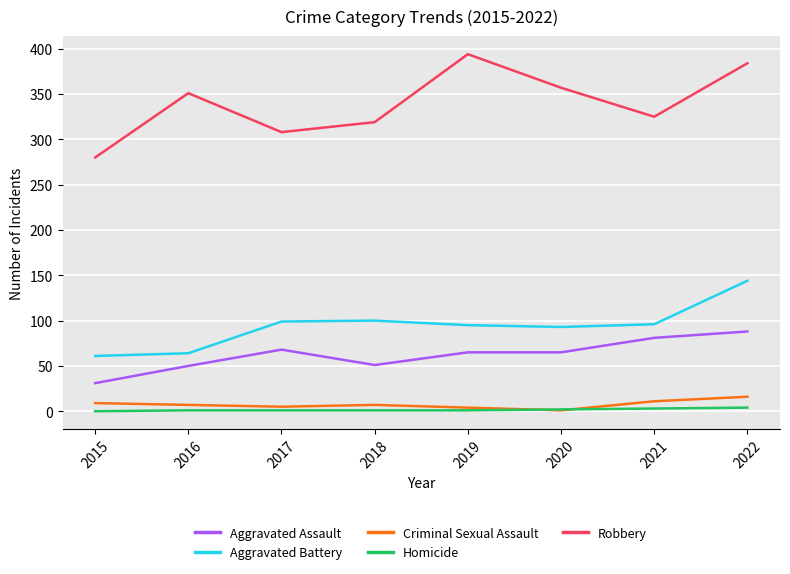

At which label does Aggravated Assault reach its minimum?

2015